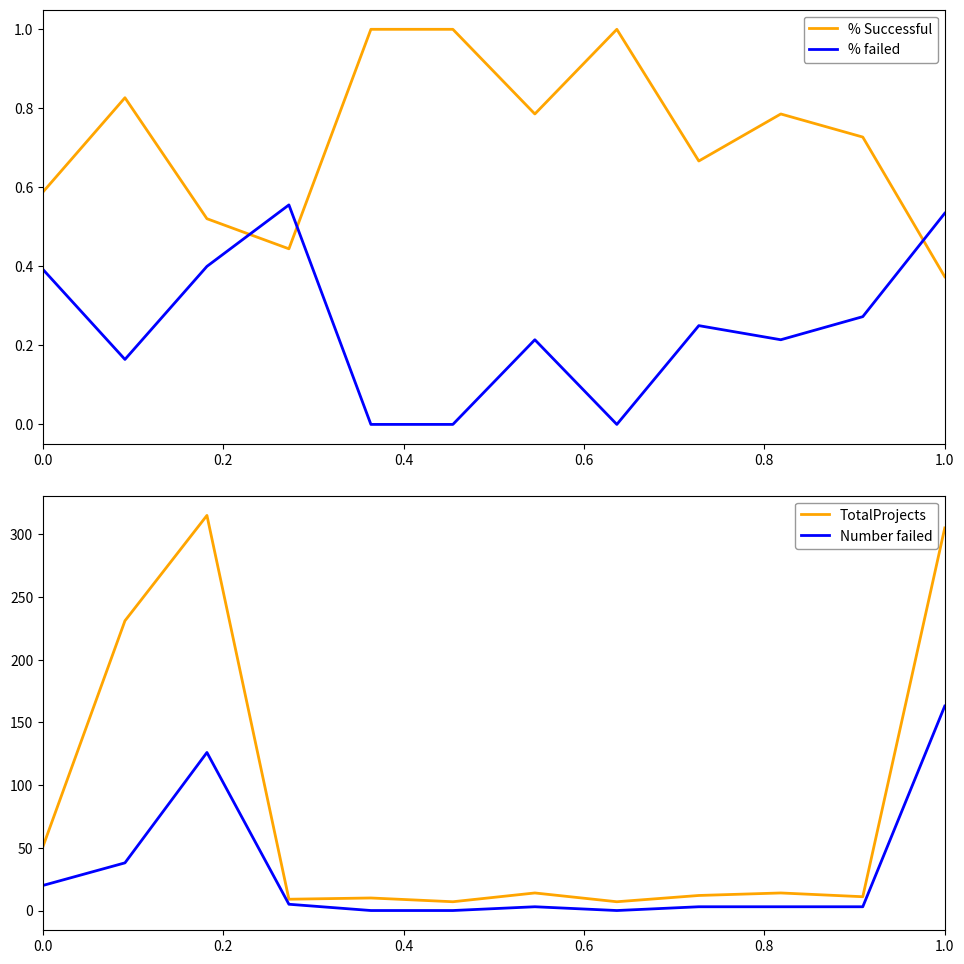

True or false: % Successful and TotalProjects cross at least once.

False